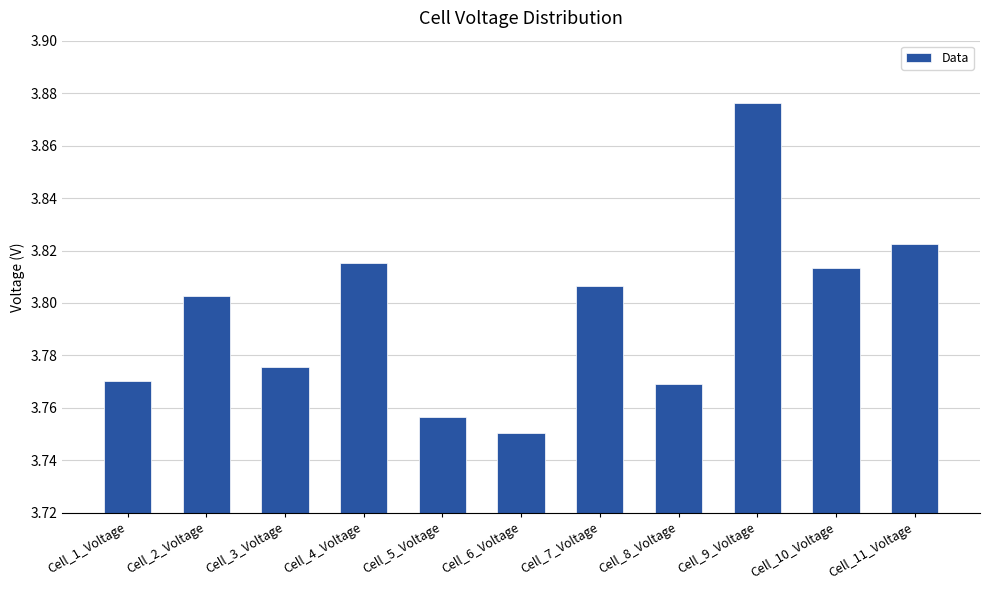

What is the difference between the second highest and minimum values?

0.1